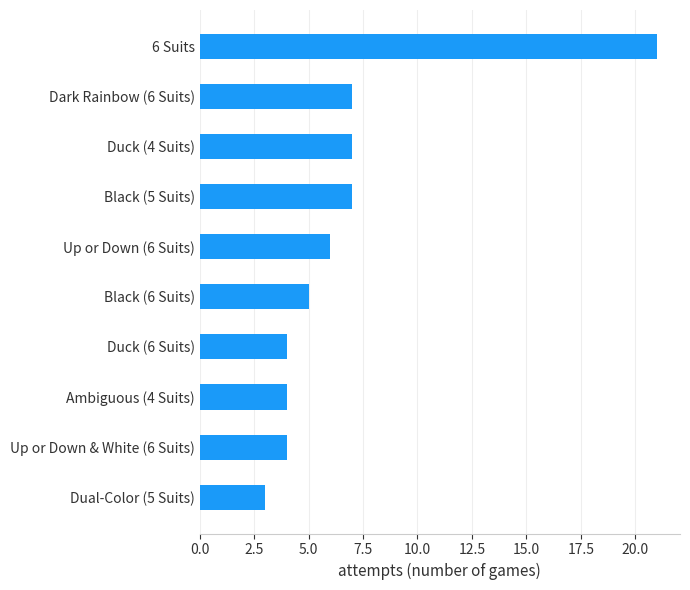

Reading top to bottom, extract all data points from this chart.

21	7	7	7	6	5	4	4	4	3